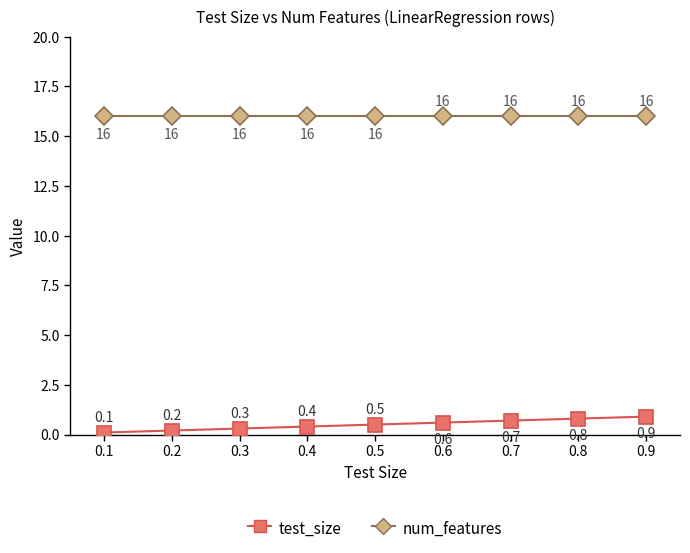

Does the chart have visible grid lines?

No